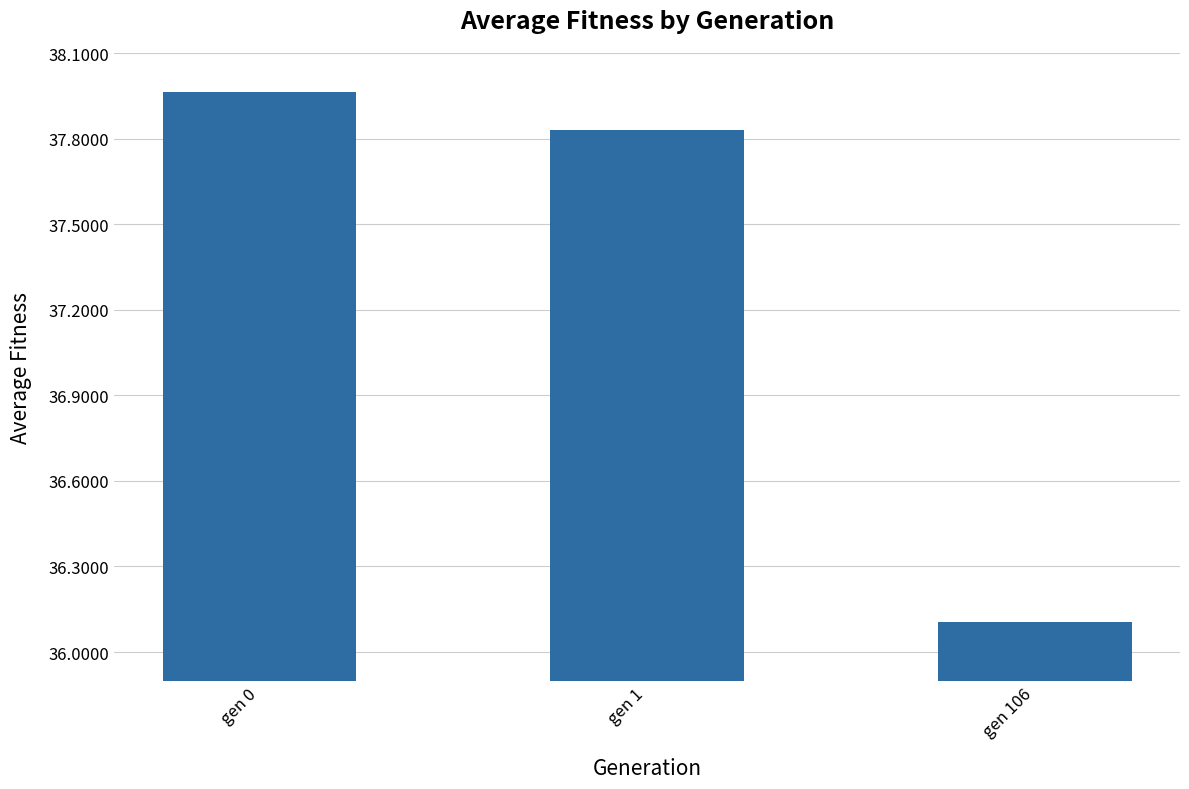

What is the average value?

37.3